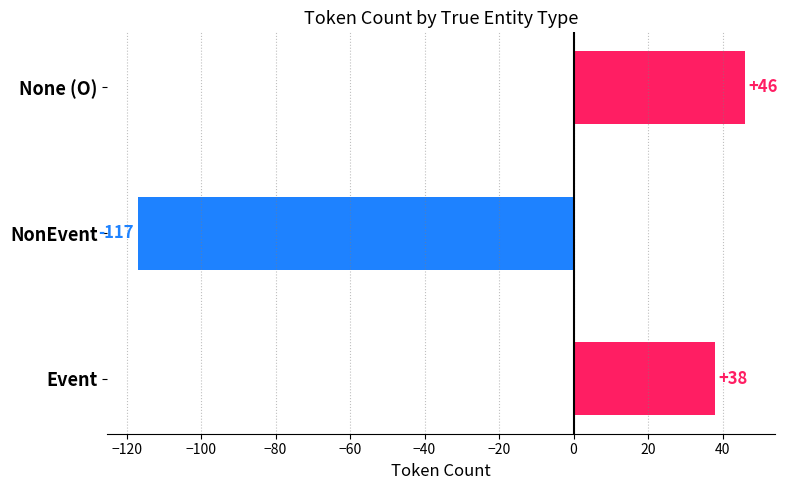

Where is the data nearest to the value -35?

Event